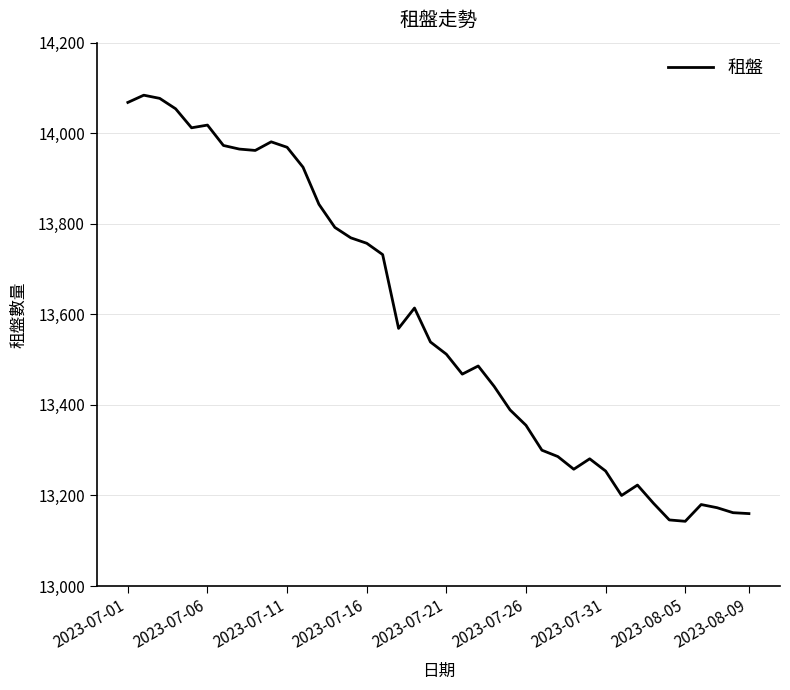

How many categories are shown in the chart?

40